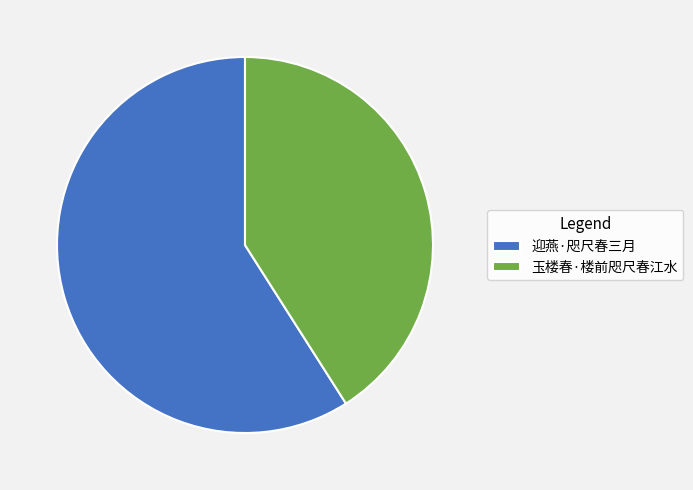

Is the sum of 玉楼春·楼前咫尺春江水 and 迎燕·咫尺春三月 greater than half?

Yes